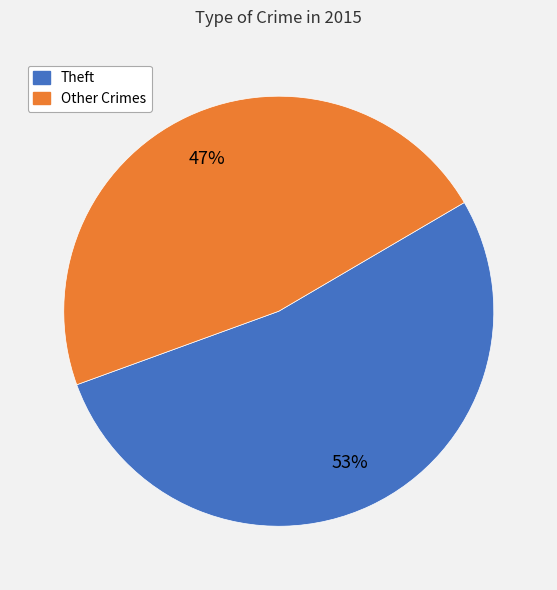

To the nearest percent, what is the average slice percentage?

50%